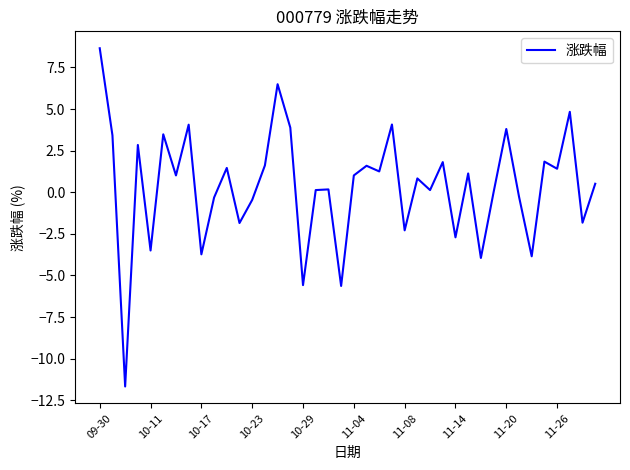

What is the difference between the maximum and minimum values?

20.3